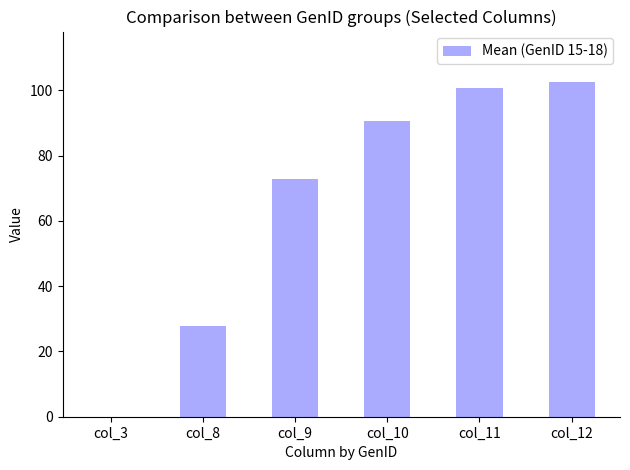

How many data points are above 90?

3